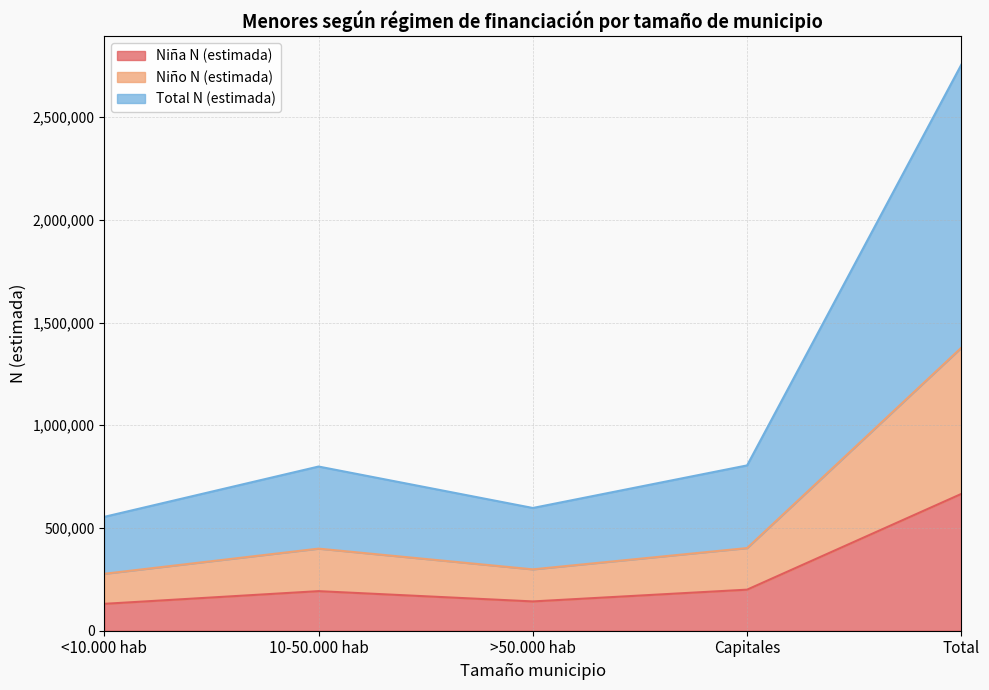

Reading left to right, what are all the values shown in this chart?

Niña N (estimada): <10.000 hab=130865	10-50.000 hab=192647	>50.000 hab=142600	Capitales=199902	Total=666014
Niño N (estimada): <10.000 hab=277126	10-50.000 hab=399600	>50.000 hab=298732	Capitales=402356	Total=1377814
Total N (estimada): <10.000 hab=554252	10-50.000 hab=799200	>50.000 hab=597464	Capitales=804712	Total=2755628